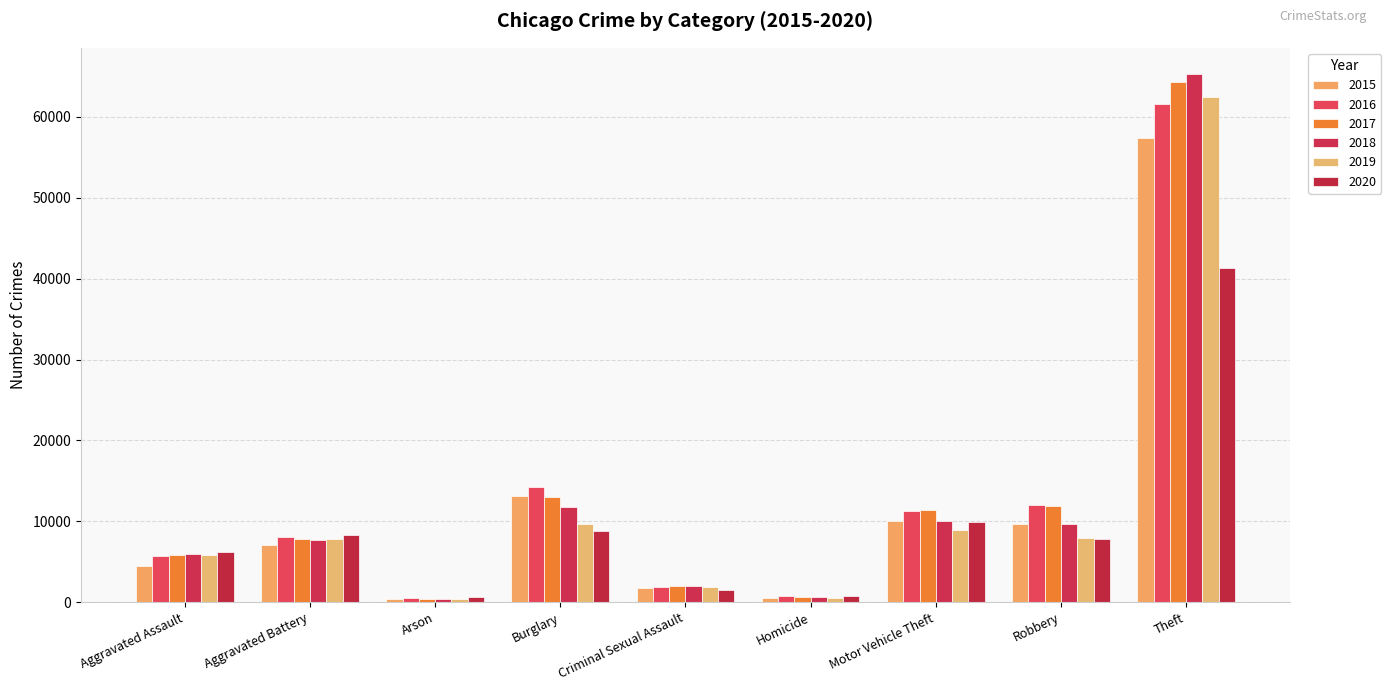

Is the value of 2015 at Aggravated Battery greater than the value of 2016 at Criminal Sexual Assault?

Yes